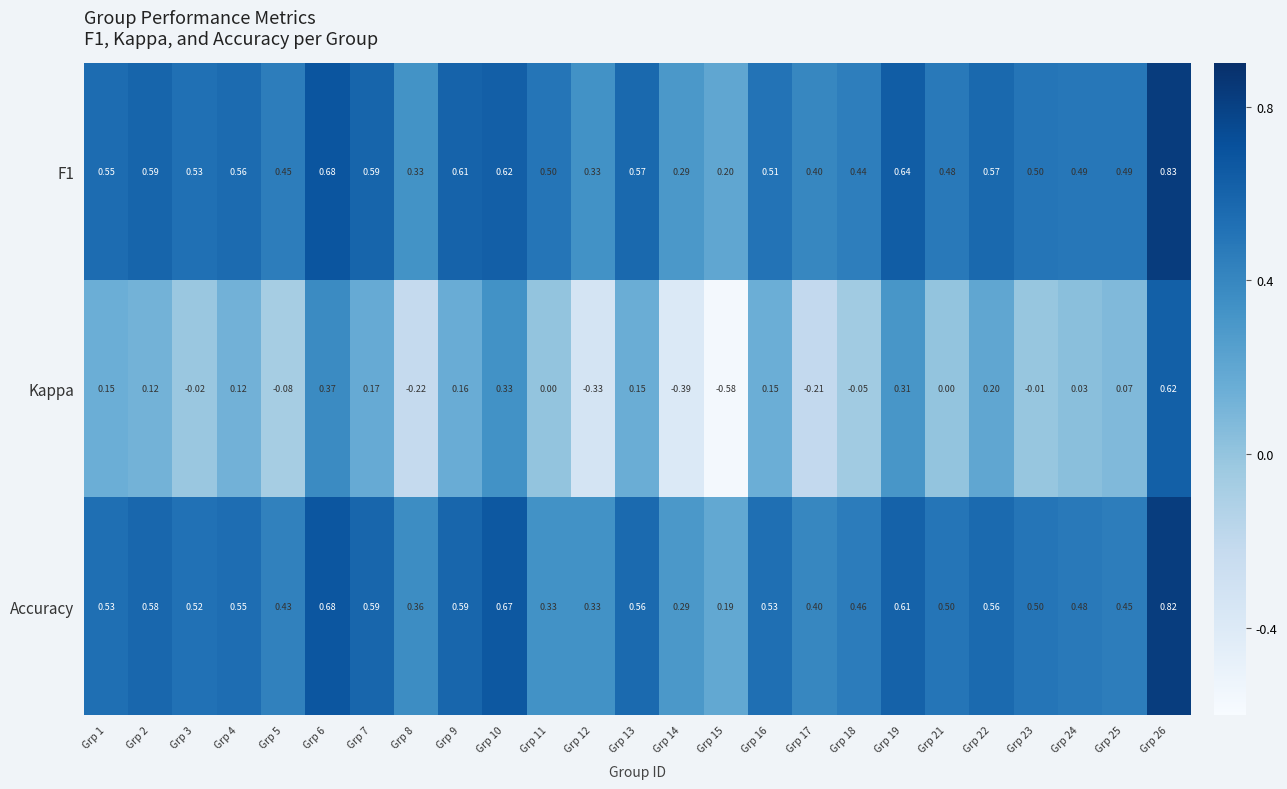

Is the value of Accuracy at Grp 1 greater than the value of F1 at Grp 14?

Yes